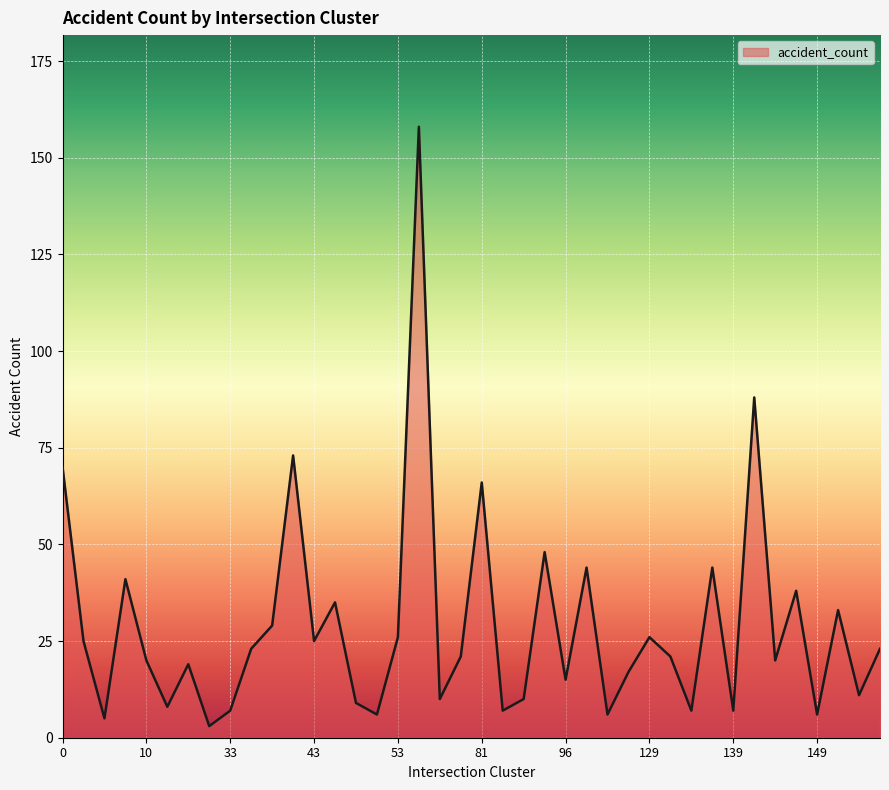

What is the greatest value displayed?

158